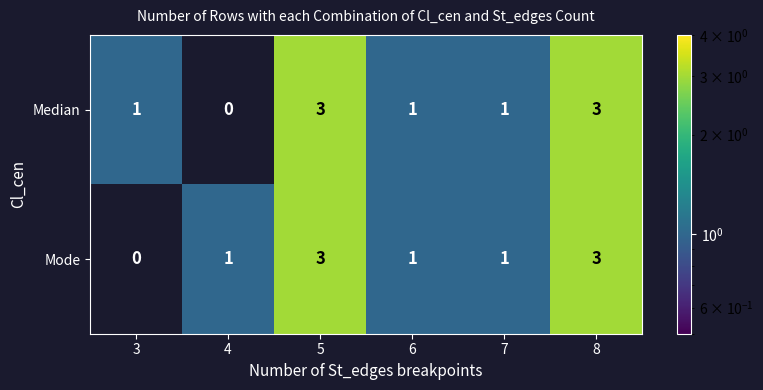

Reading left to right, extract all data points from this chart.

Median: 1	0	3	1	1	3
Mode: 0	1	3	1	1	3